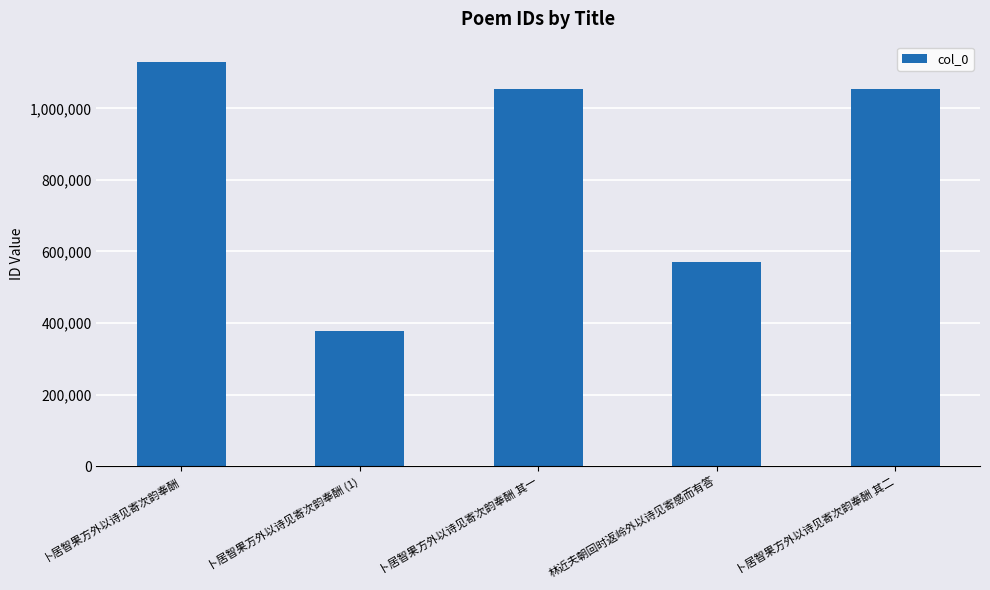

Approximately how many times larger is the value at 卜居智果方外以诗见寄次韵奉酬 (1) compared to 林近夫朝回时返岭外以诗见寄感而有答?

0.7